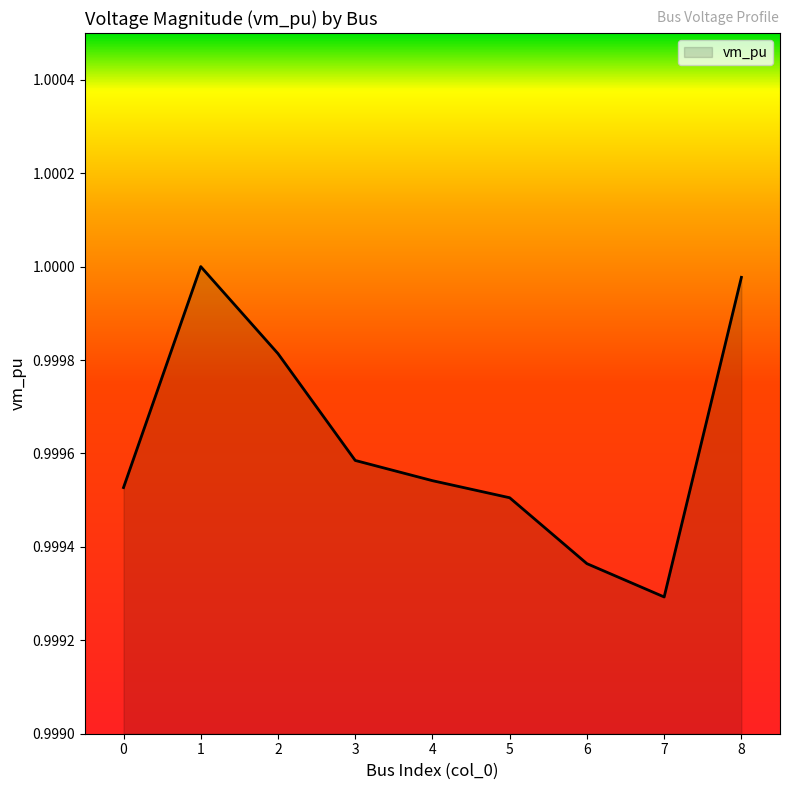

Where is the first local maximum?

1